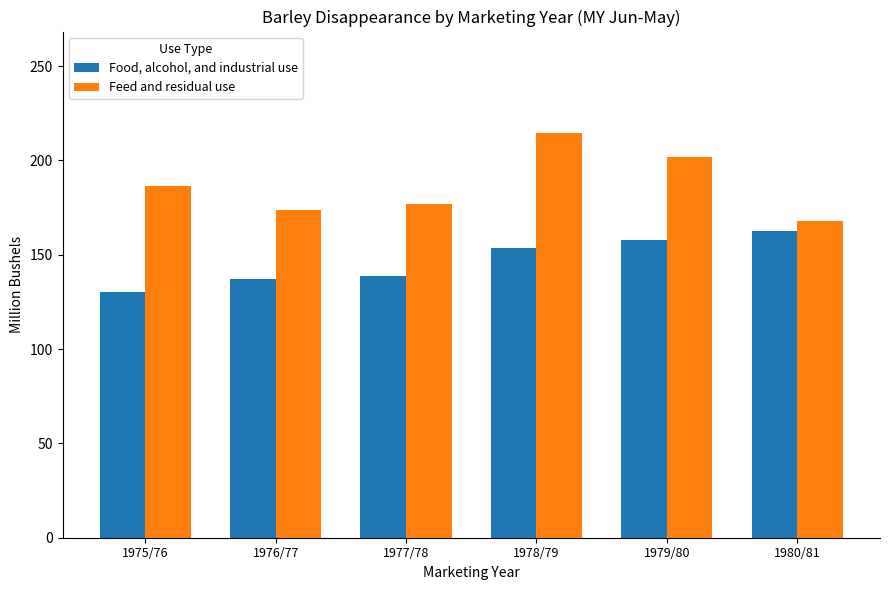

At 1976/77, list the series in order from smallest to largest.

Food, alcohol, and industrial use, Feed and residual use